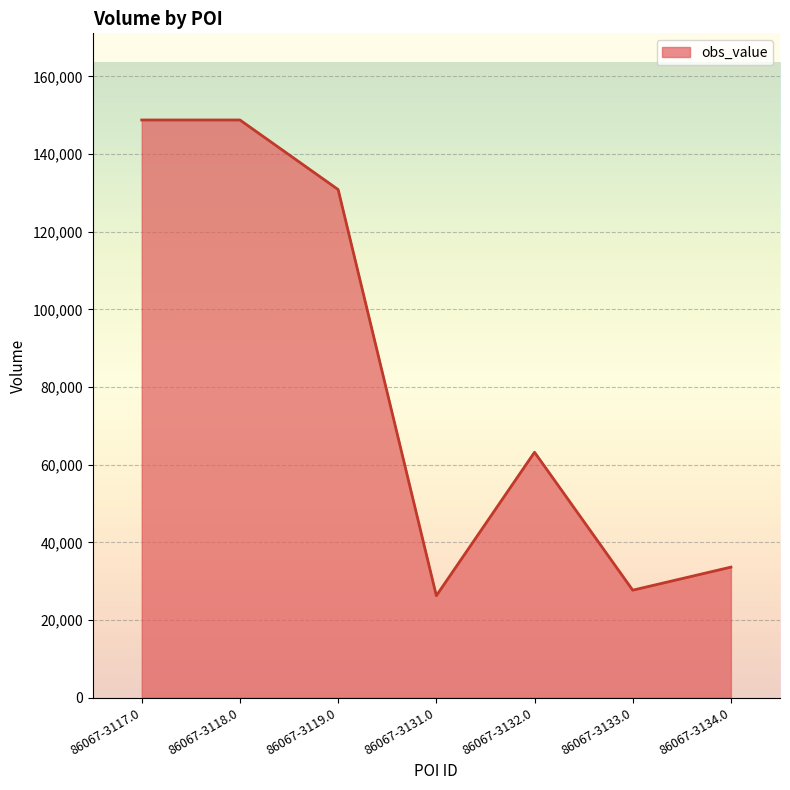

What is the ratio of the value at 86067-3134.0 to the value at 86067-3131.0?

1.3